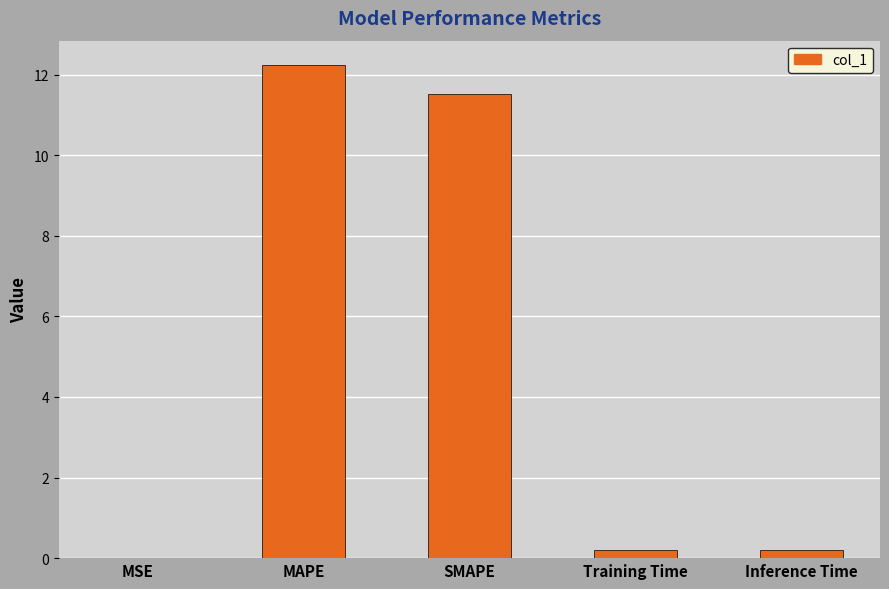

The value at MAPE is 12.2. True or false?

True